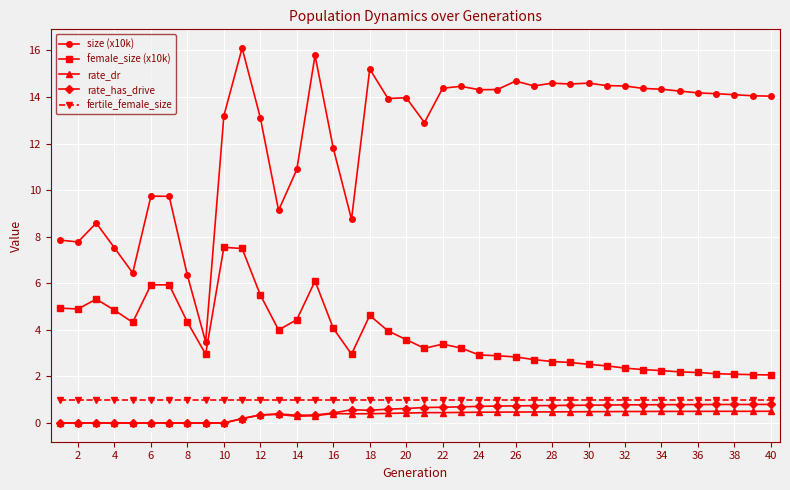

At how many categories does at least one series exceed 13?

26